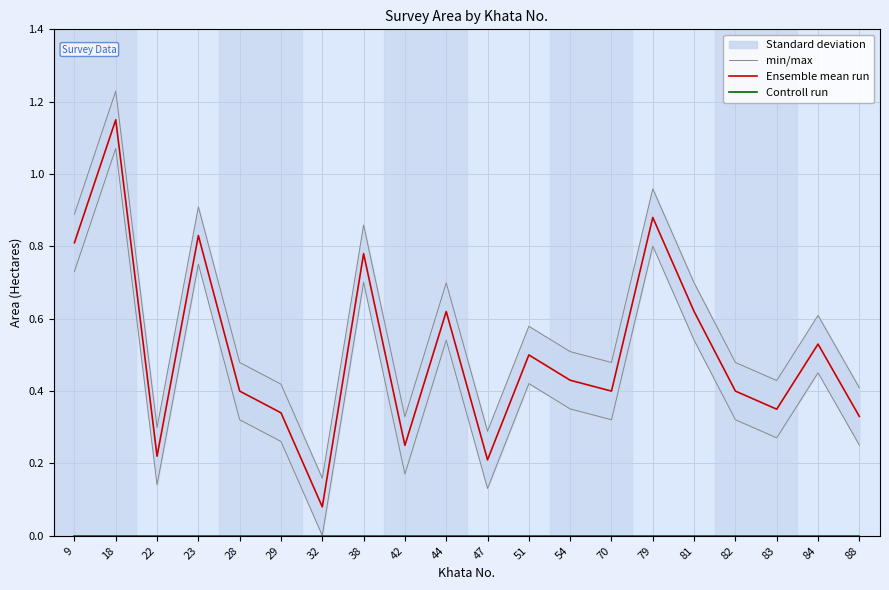

At which label is Controll run closest to 0?

9